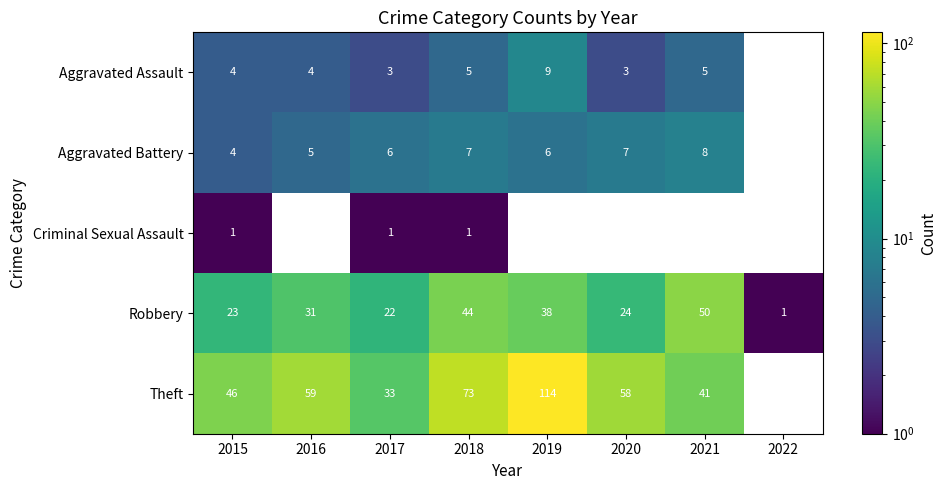

Rank the series at 2017 from lowest to highest value.

Criminal Sexual Assault, Aggravated Assault, Aggravated Battery, Robbery, Theft